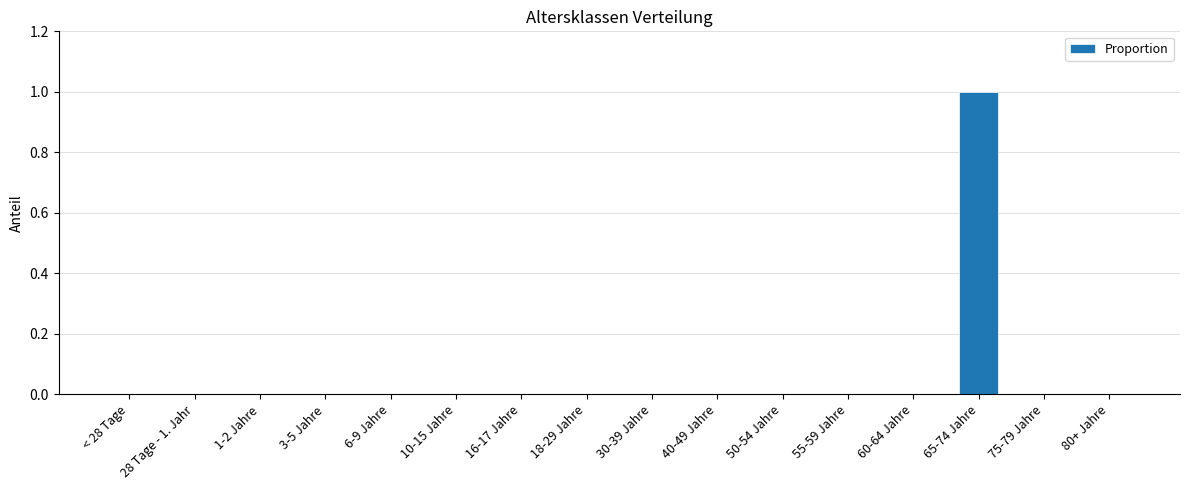

At which category does the chart reach its peak across all series?

65-74 Jahre